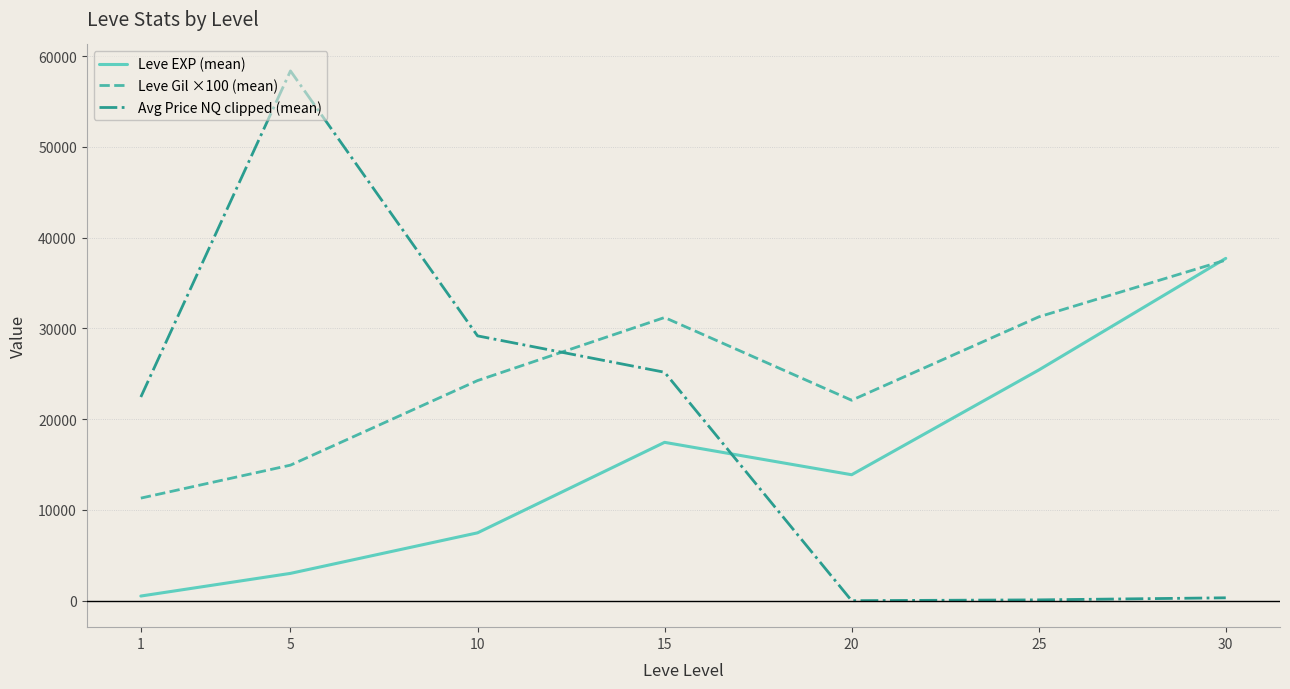

Is this an area chart (filled region under the line)?

No